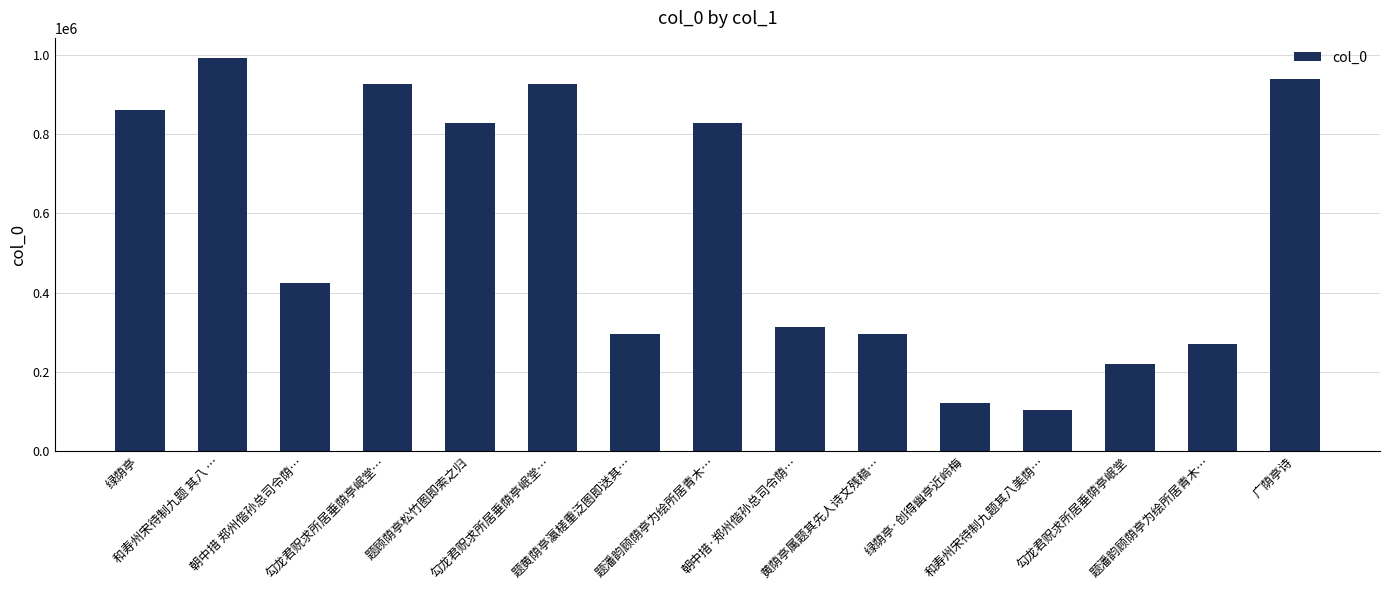

Rank the categories by value from lowest to highest.

和寿州宋待制九题其八美荫…, 绿荫亭·创得幽亭近岭梅, 勾龙君贶求所居垂荫亭岷堂, 题潘韵顾荫亭为绘所居青木…, 题黄荫亭瀛槎重泛图即送其…, 黄荫亭属题其先人诗文残稿…, 朝中措·郑州偕孙总司令荫…, 朝中措 郑州偕孙总司令荫…, 题潘韵顾荫亭为绘所居青木…, 题顾荫亭松竹图即索之归, 绿荫亭, 勾龙君贶求所居垂荫亭岷堂…, 勾龙君贶求所居垂荫亭岷堂…, 广荫亭诗, 和寿州宋待制九题 其八 …